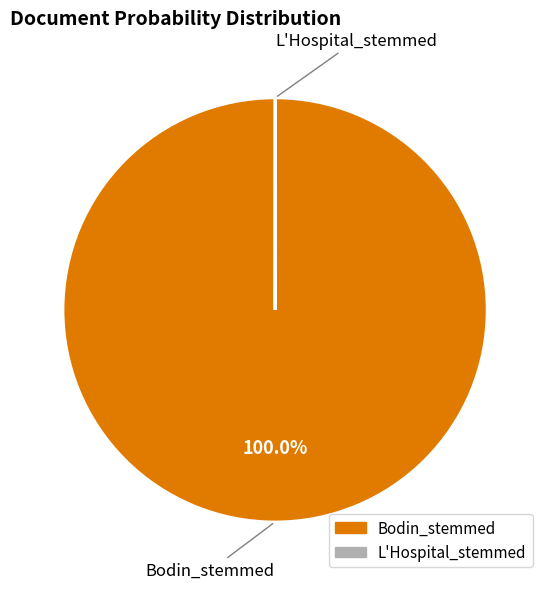

To the nearest percent, what is the difference between the largest and smallest slice percentages?

100%